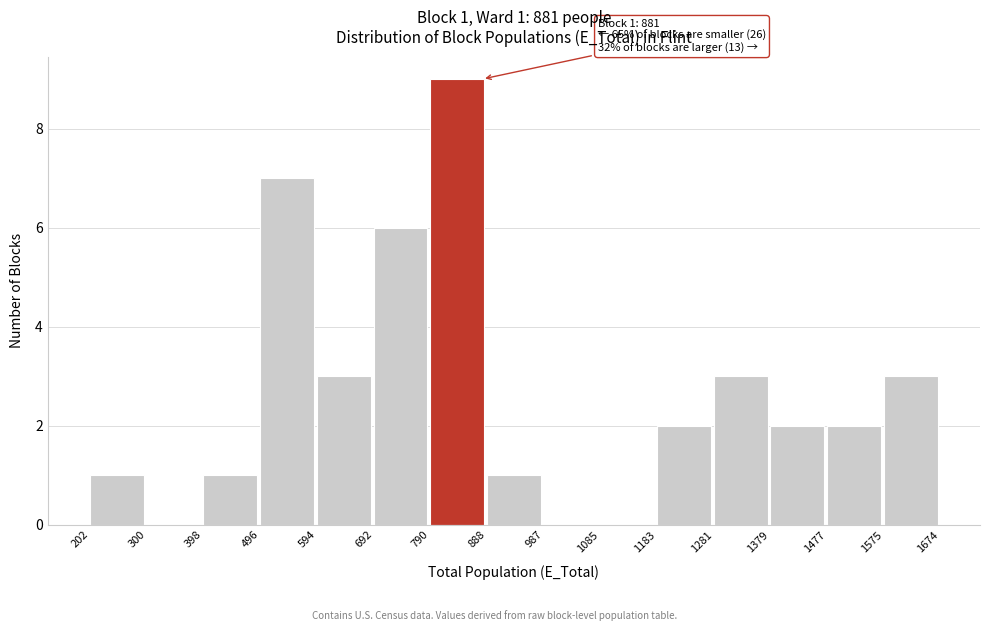

Over which range of the x-axis is the bar tallest?

790 to 888